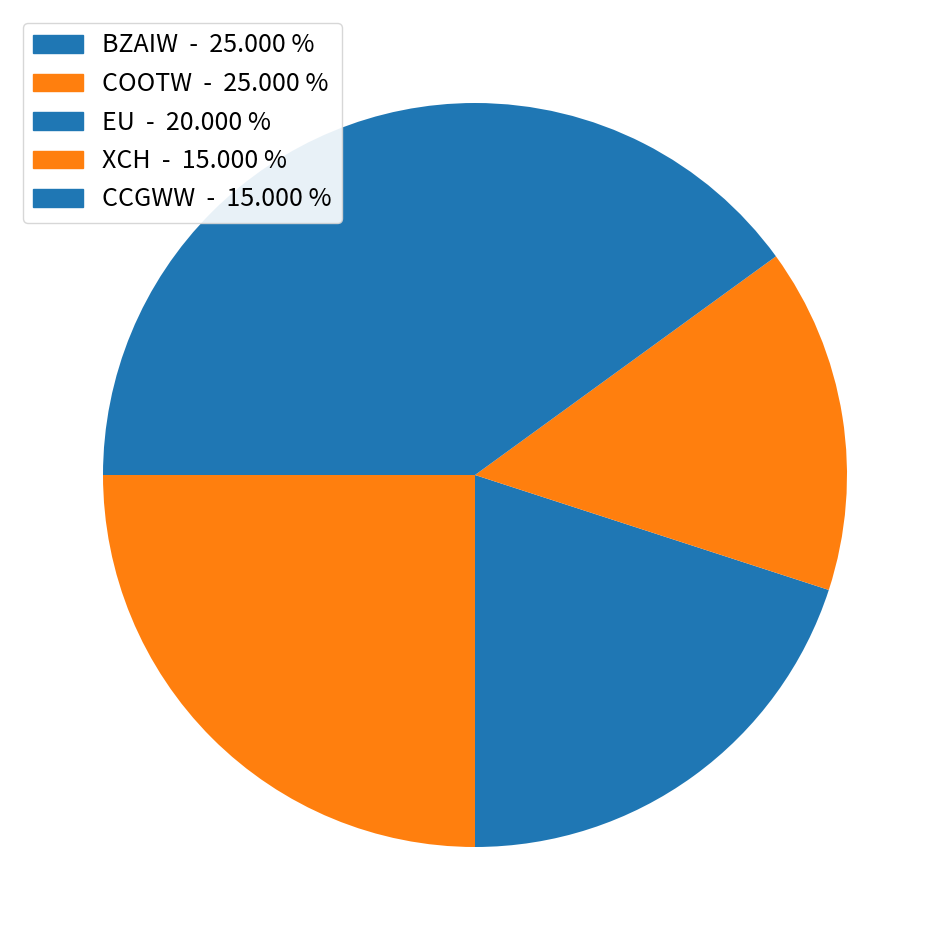

Which slice is the largest?

BZAIW